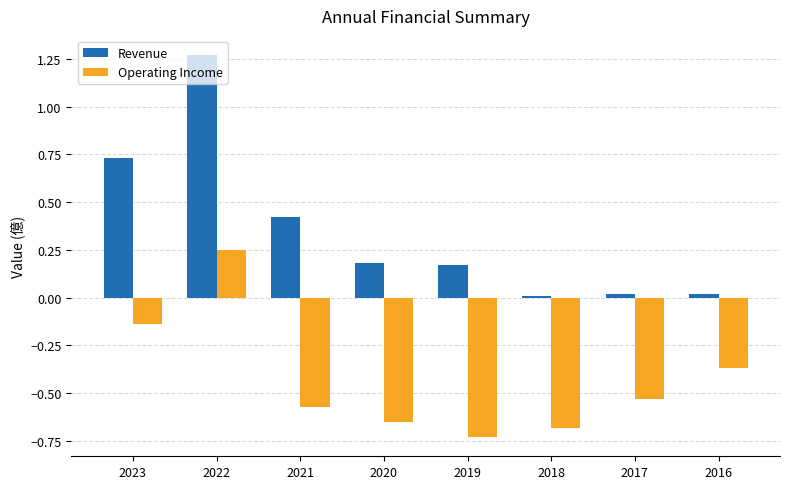

How many groups of bars are there?

8